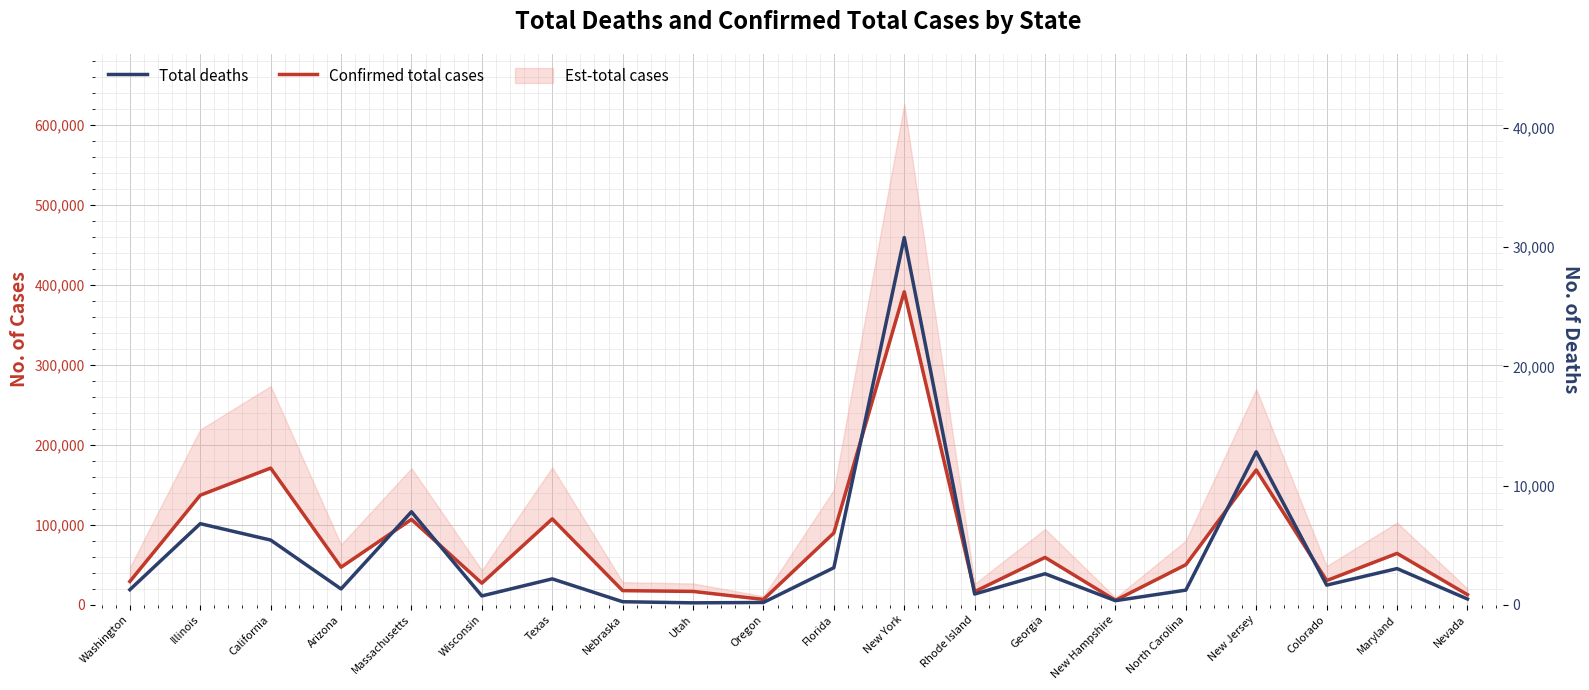

Reading left to right, extract all data points from this chart.

Confirmed total cases: Washington=29045	Illinois=136917	California=170843	Arizona=46914	Massachusetts=106650	Wisconsin=26913	Texas=107322	Nebraska=17591	Utah=16585	Oregon=6592	Florida=89740	New York=391330	Rhode Island=16337	Georgia=59117	New Hampshire=5486	North Carolina=50014	New Jersey=168496	Colorado=30172	Maryland=64150	Nevada=12525
Total deaths: Washington=1258	Illinois=6801	California=5425	Arizona=1322	Massachusetts=7799	Wisconsin=736	Texas=2168	Nebraska=249	Utah=155	Oregon=188	Florida=3103	New York=30816	Rhode Island=894	Georgia=2596	New Hampshire=337	North Carolina=1223	New Jersey=12835	Colorado=1643	Maryland=3030	Nevada=479